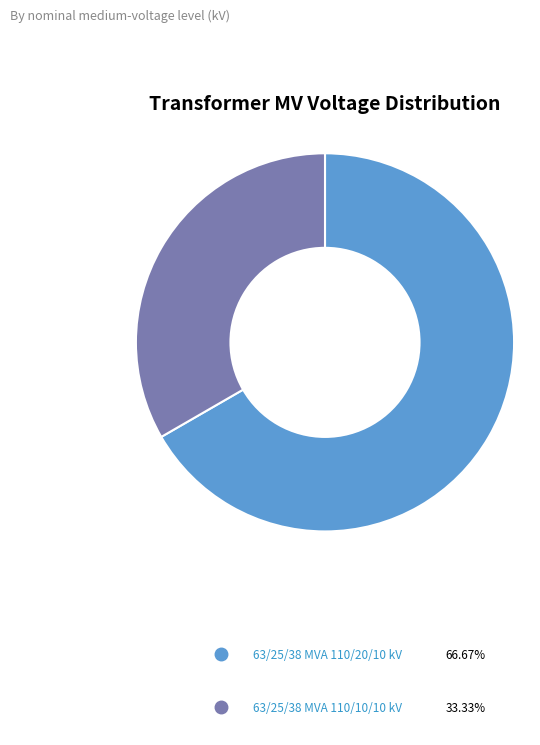

Is the sum of 63/25/38 MVA 110/10/10 kV and 63/25/38 MVA 110/20/10 kV greater than half?

Yes